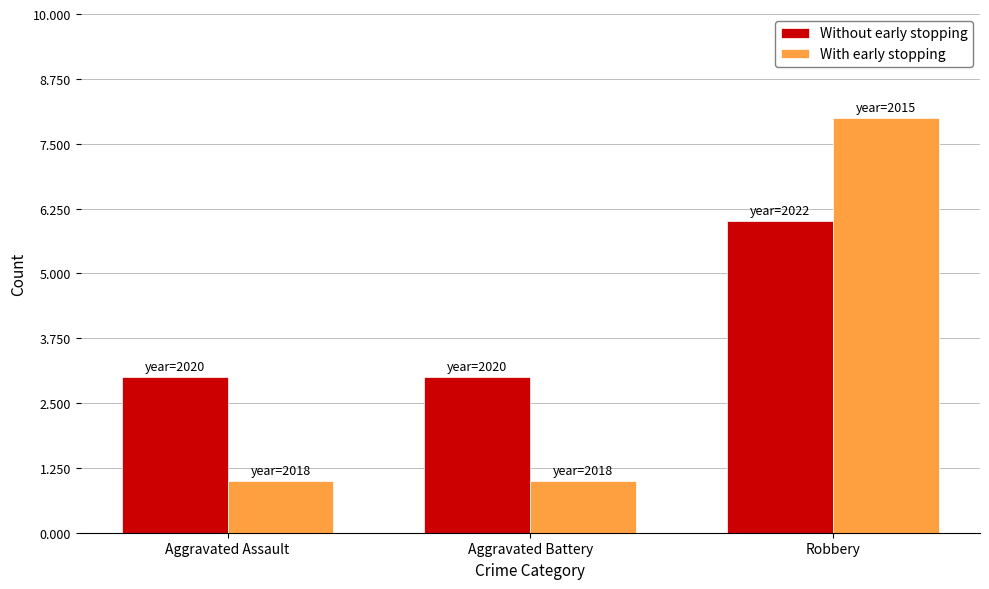

Count the Without early stopping values in the range 3 to 6.

3